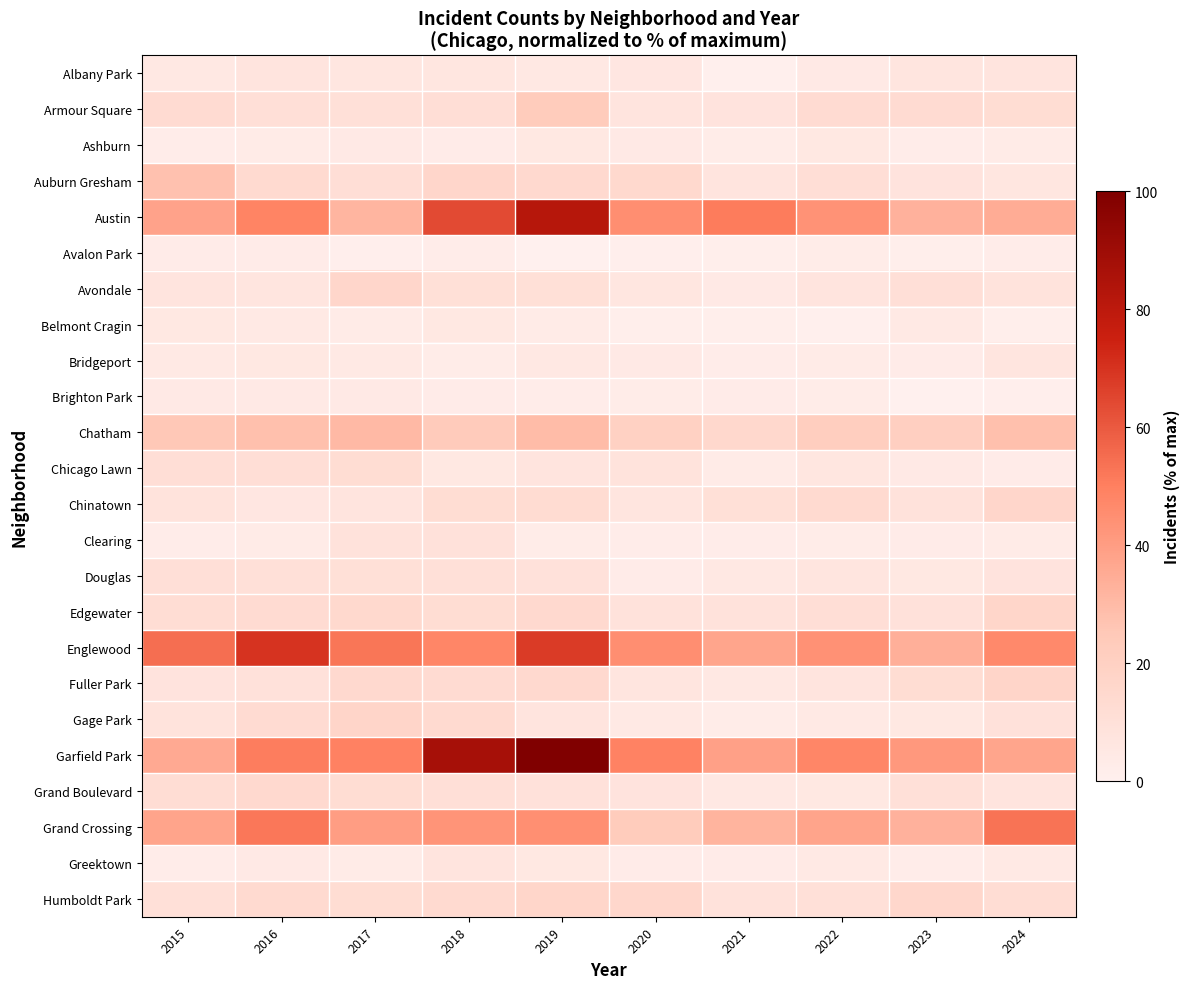

Rank the series at 2020 from lowest to highest value.

Avalon Park, Belmont Cragin, Clearing, Brighton Park, Douglas, Greektown, Ashburn, Bridgeport, Gage Park, Albany Park, Avondale, Chinatown, Fuller Park, Armour Square, Grand Boulevard, Chicago Lawn, Edgewater, Auburn Gresham, Humboldt Park, Chatham, Grand Crossing, Austin, Englewood, Garfield Park